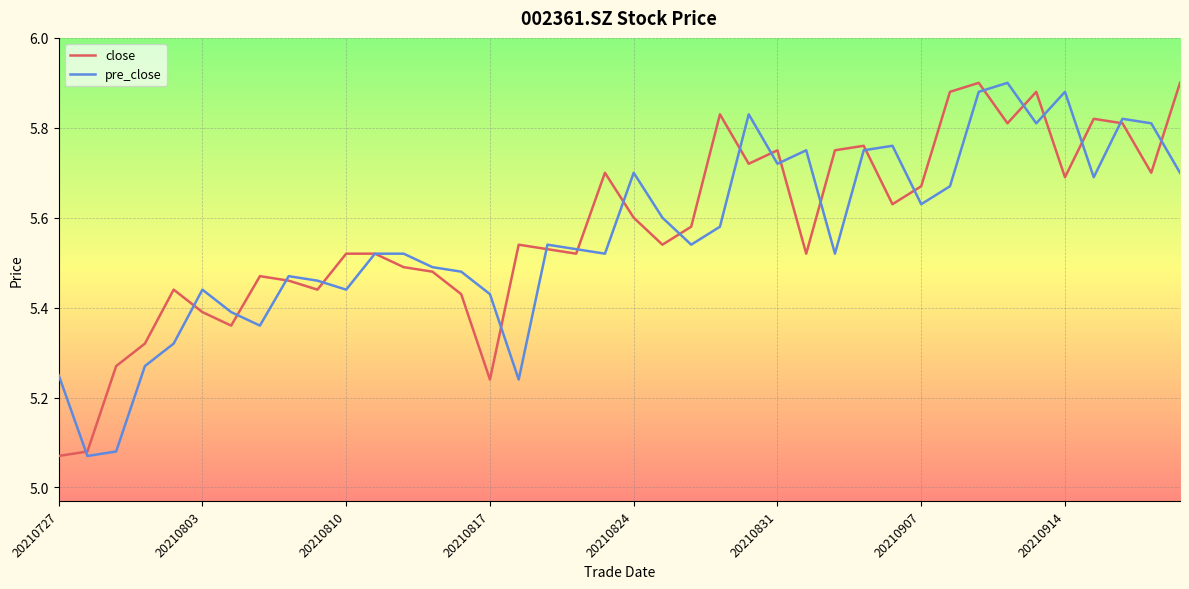

What is the difference between the second highest and minimum values in the pre_close series?

0.8